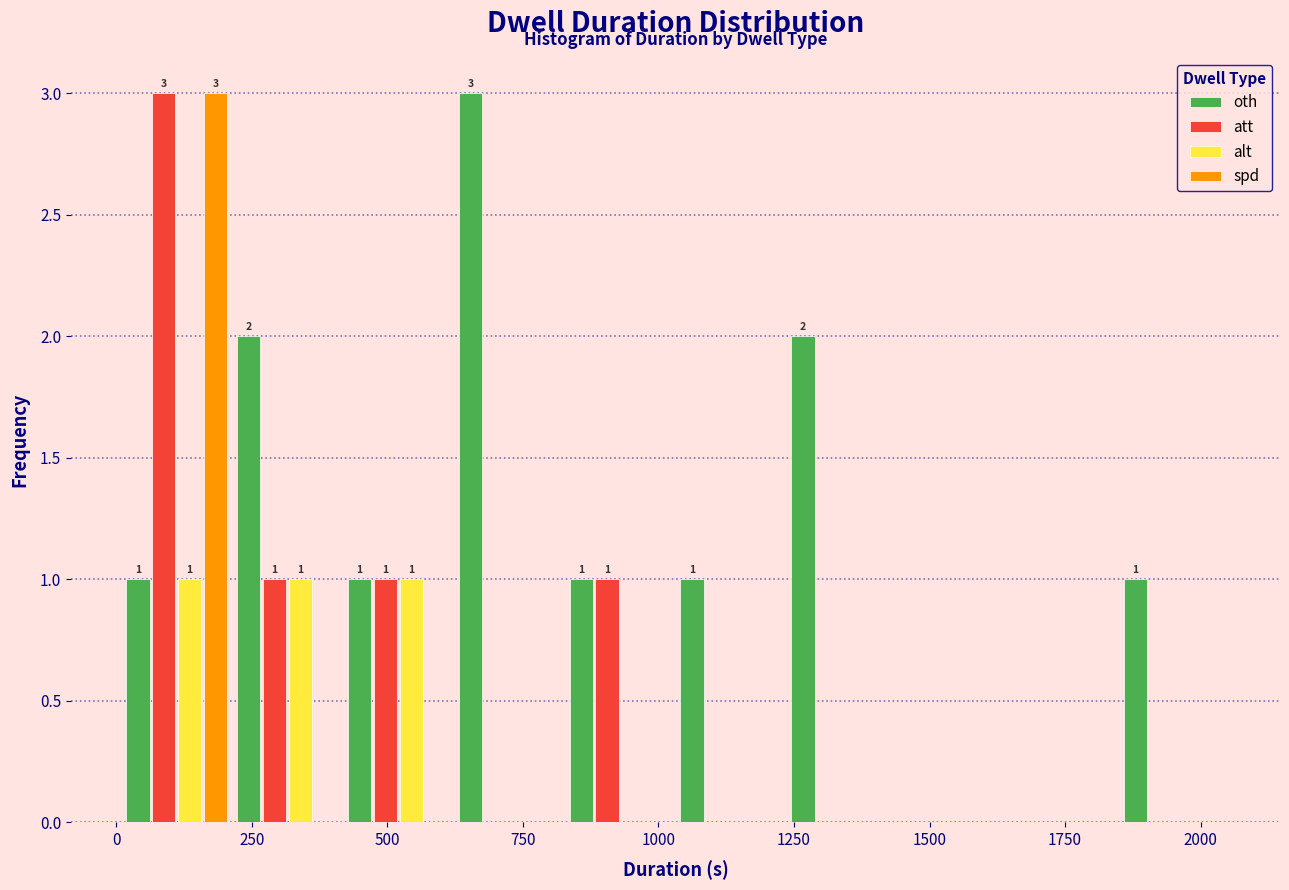

In the spd series, which range on the x-axis has the tallest bar?

0 to 200